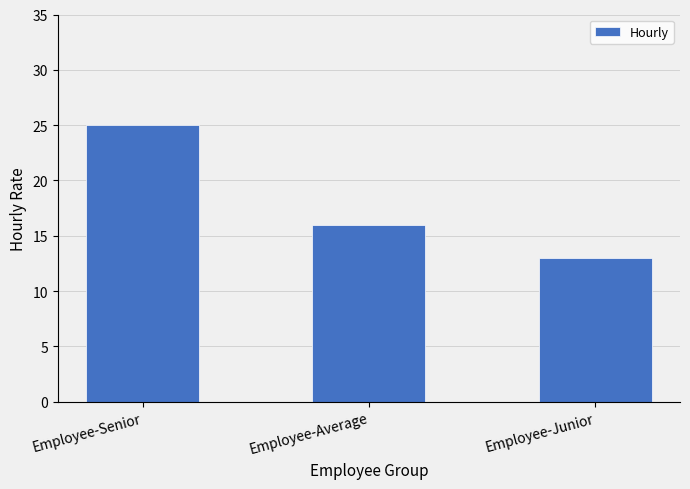

How many data points does each series have?

3